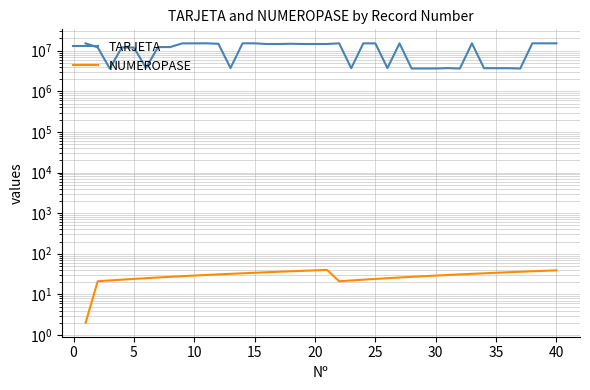

Which series has the widest spread of values?

TARJETA